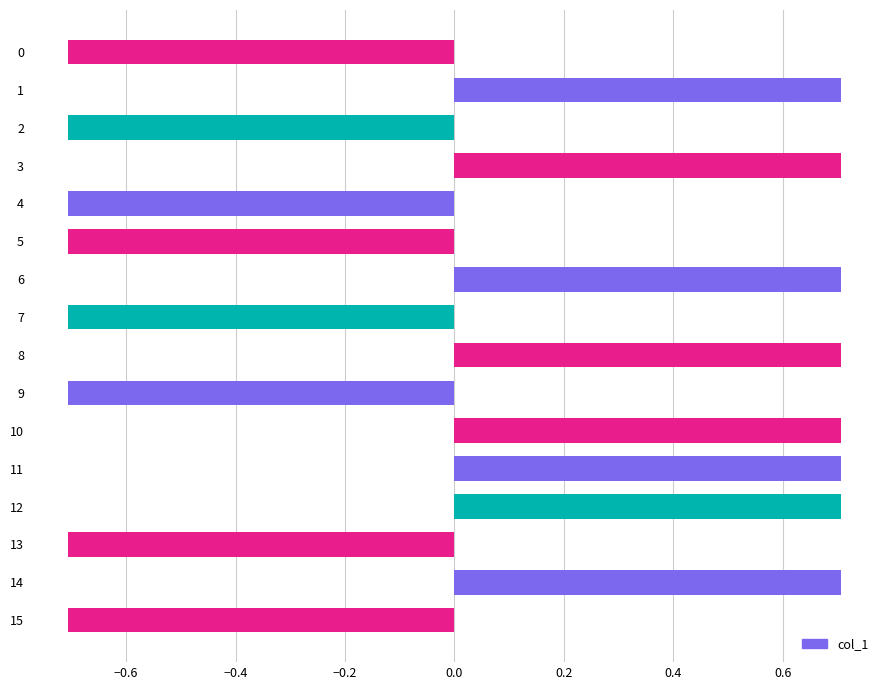

How many data points does each series have?

16